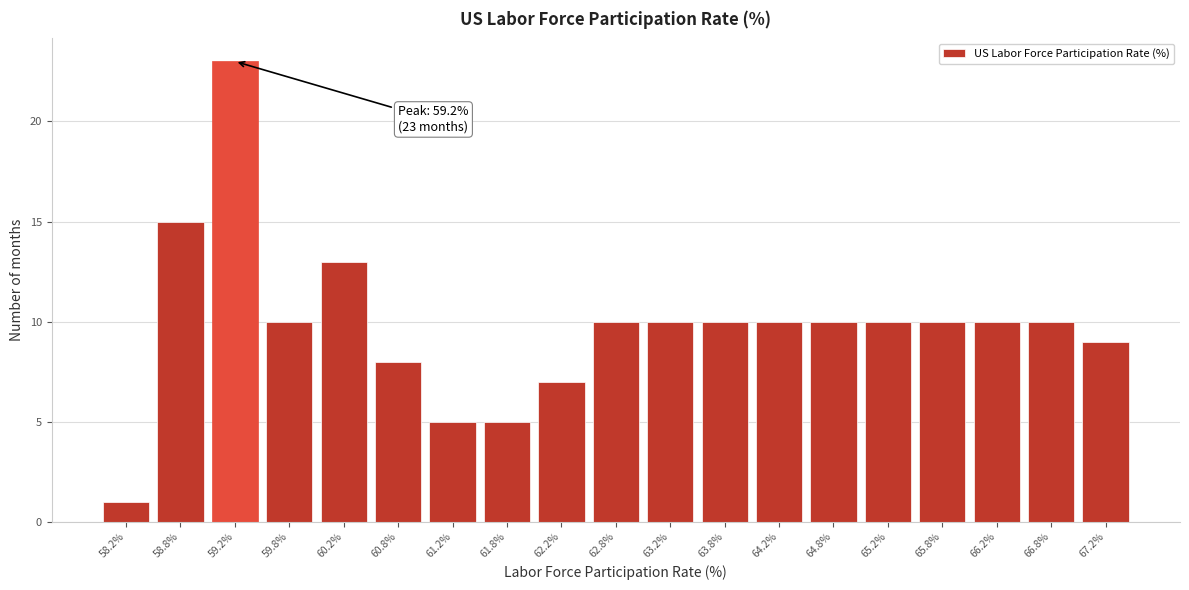

Over which range of the x-axis is the bar tallest?

59.0 to 59.5